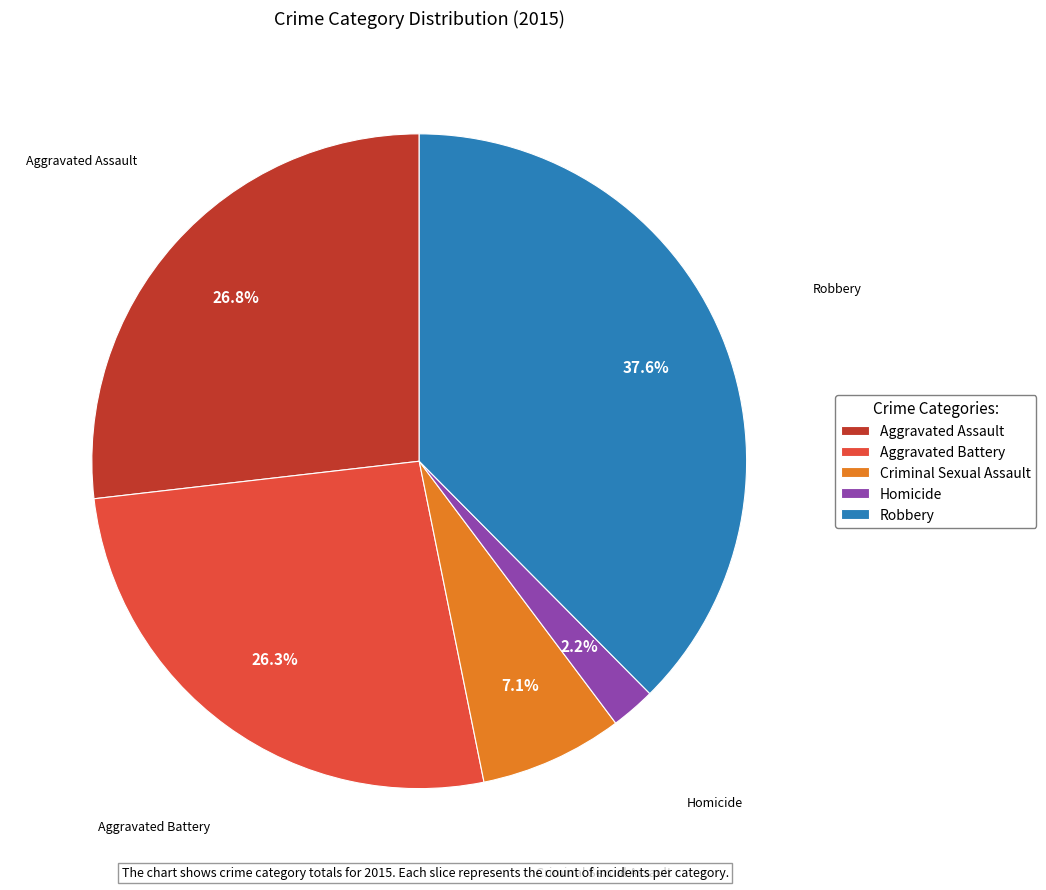

Is there a majority slice in this chart?

No